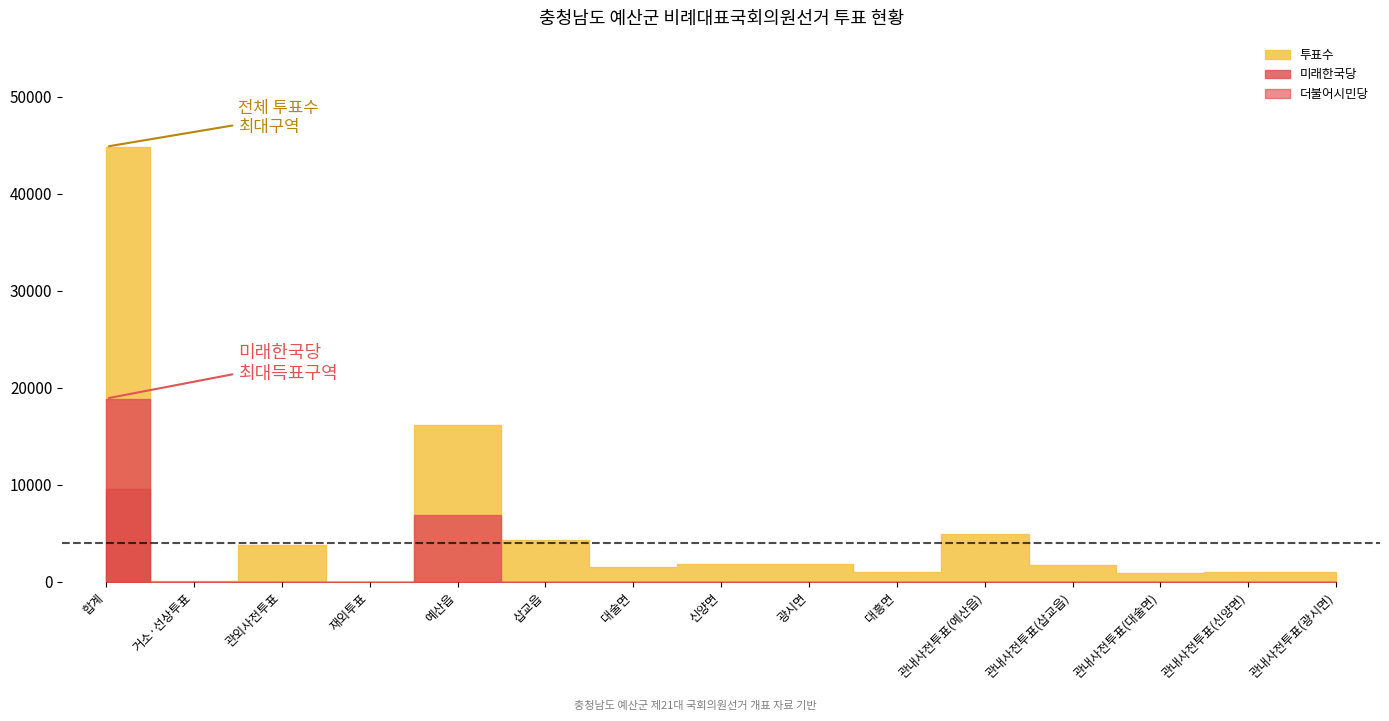

At which category does 미래한국당 reach its first local valley?

거소·선상투표